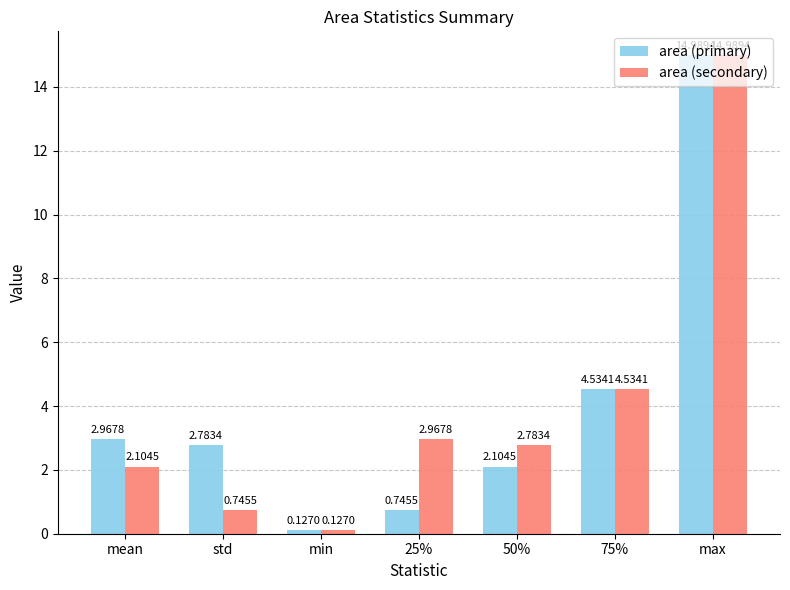

List the labels in order of area (secondary) value, smallest first.

min, std, mean, 50%, 25%, 75%, max